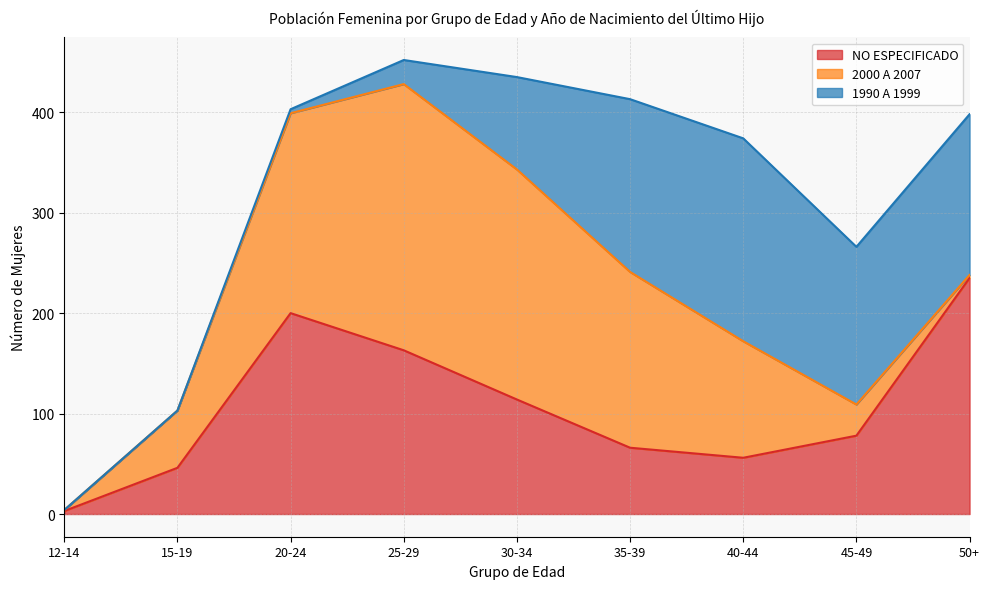

At which label does 1990 A 1999 reach its peak?

40-44